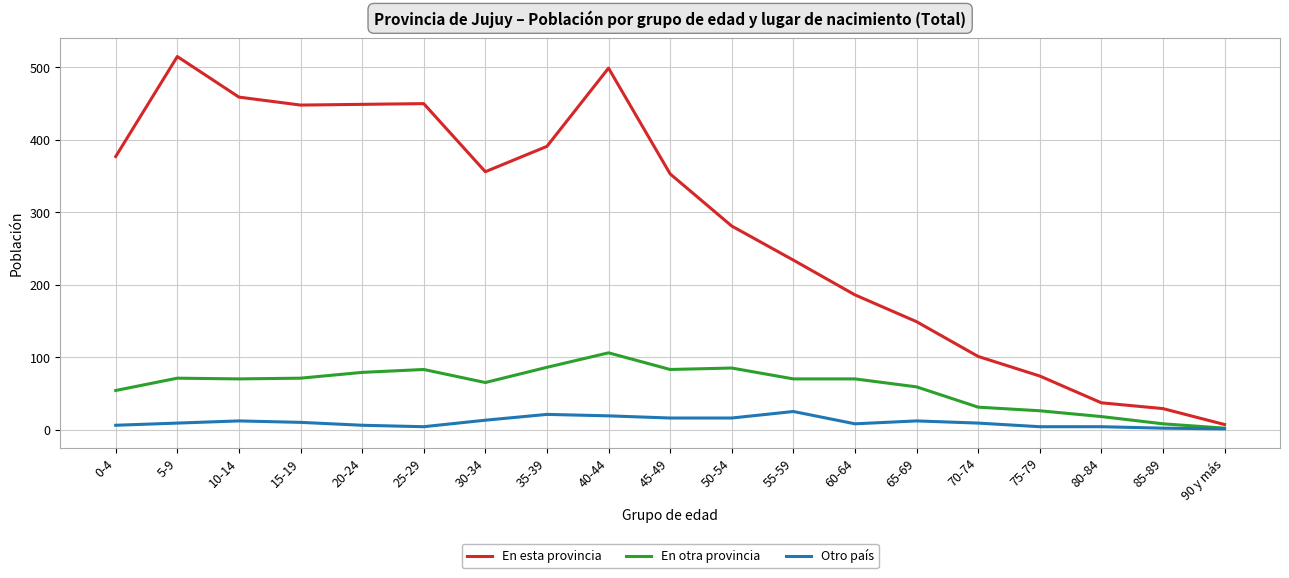

True or false: Otro país has more than 2 interior local peaks.

True